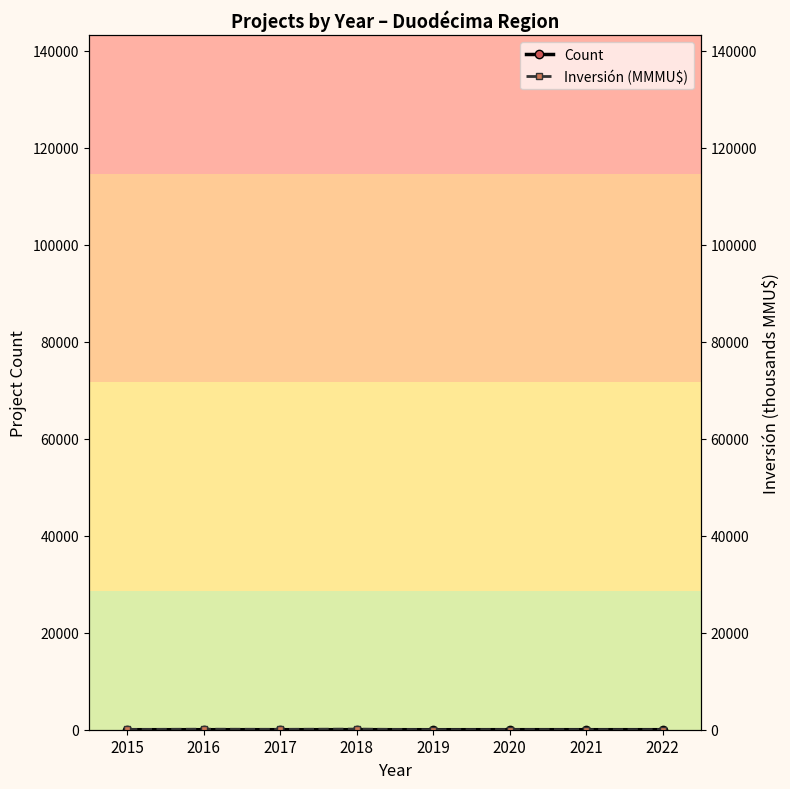

Reading left to right, list all the values displayed in this chart.

Count: 4.0	3.0	7.0	7.0	0.0	6.0	4.0	5.0
Inversión (MMMU$): 52.1	106.1	70.9	124.6	0.0	34.0	10.5	18.1